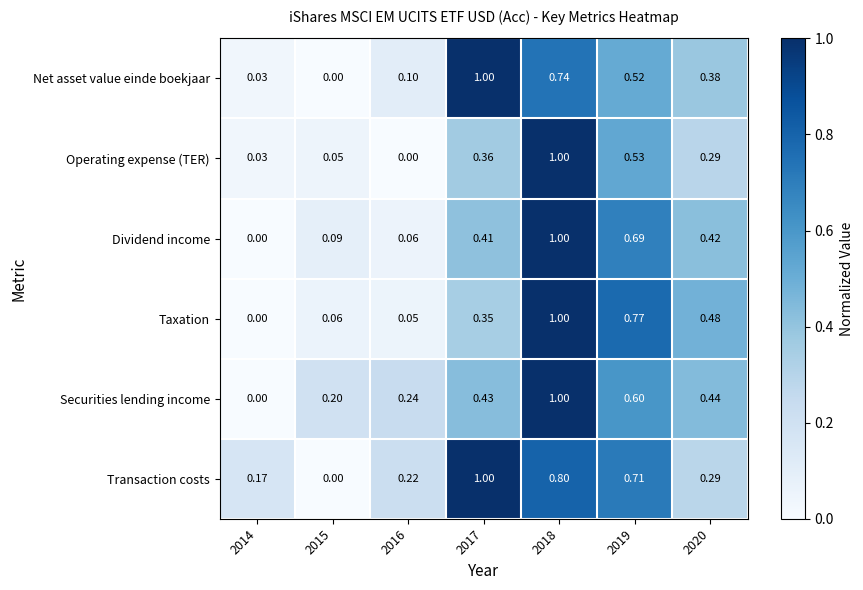

How many values in Securities lending income are above zero?

6